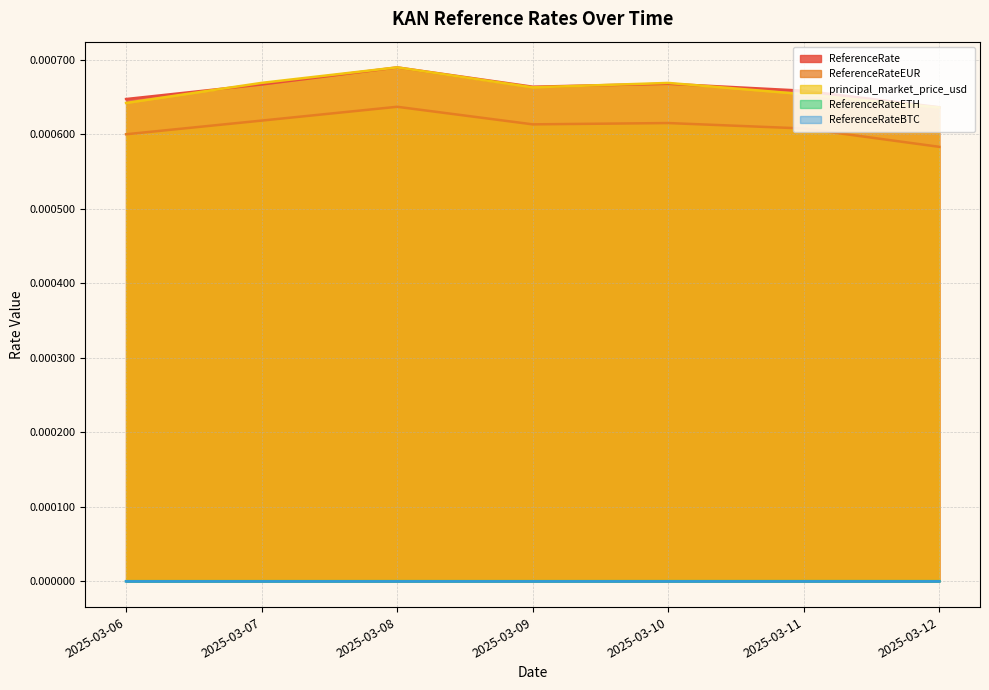

After their last crossing, which series has the higher values: ReferenceRate or principal_market_price_usd?

ReferenceRate